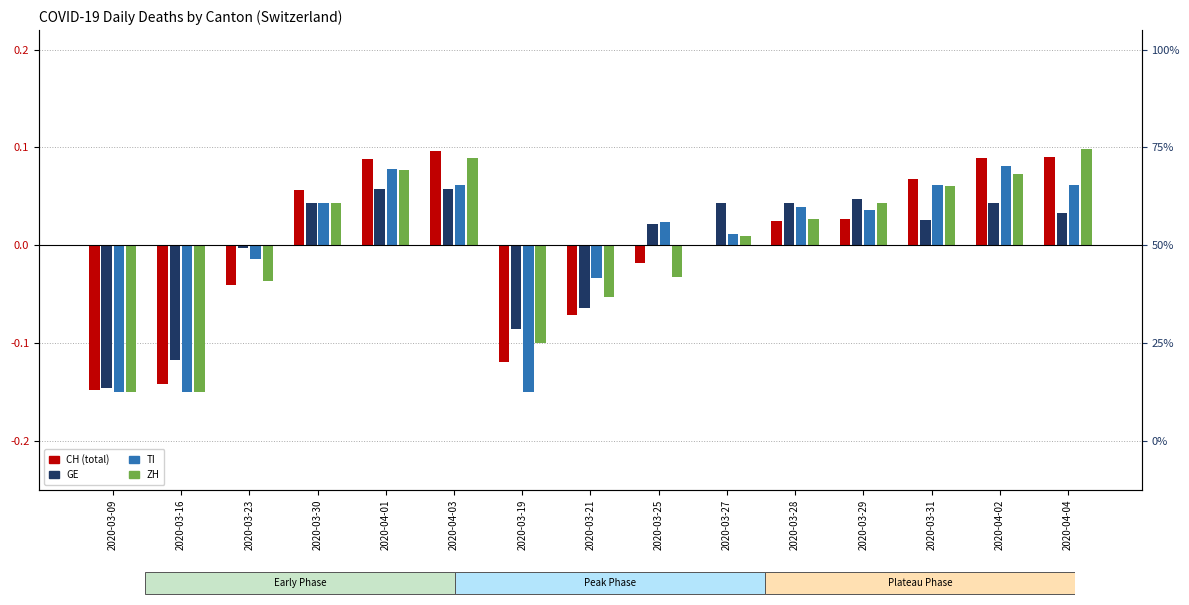

What is the minimum value for GE?

-0.1